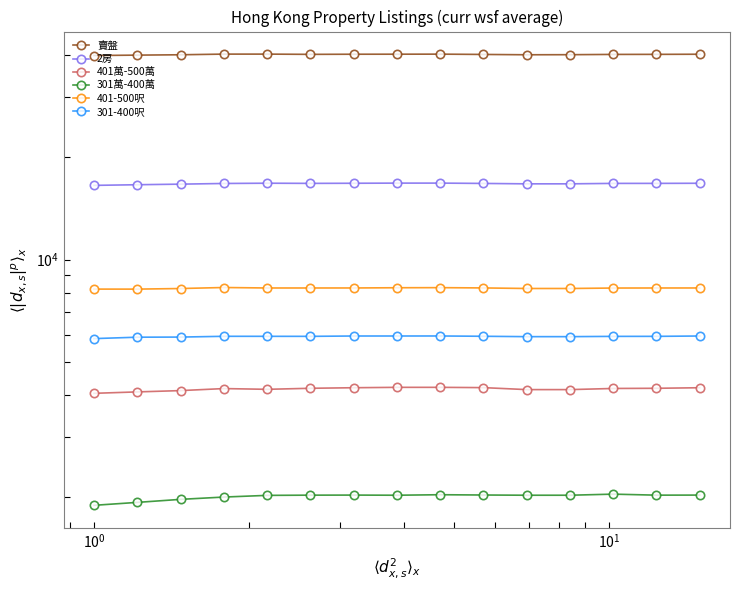

Which series has the largest total across all categories?

賣盤